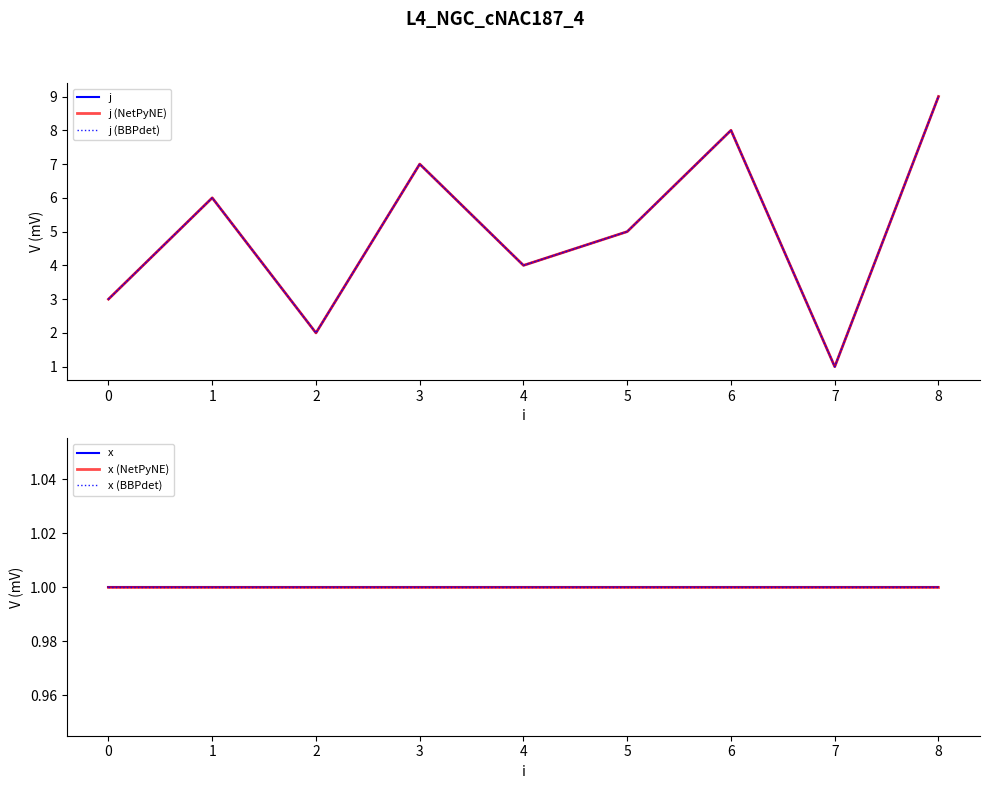

True or false: x (BBPdet) and x (NetPyNE) cross at least once.

False